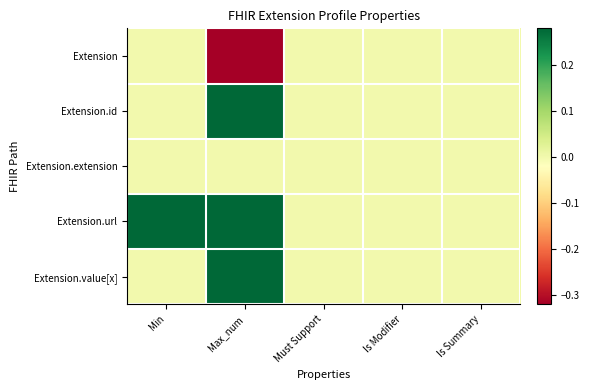

Between Must Support and Min, which is larger?

Must Support